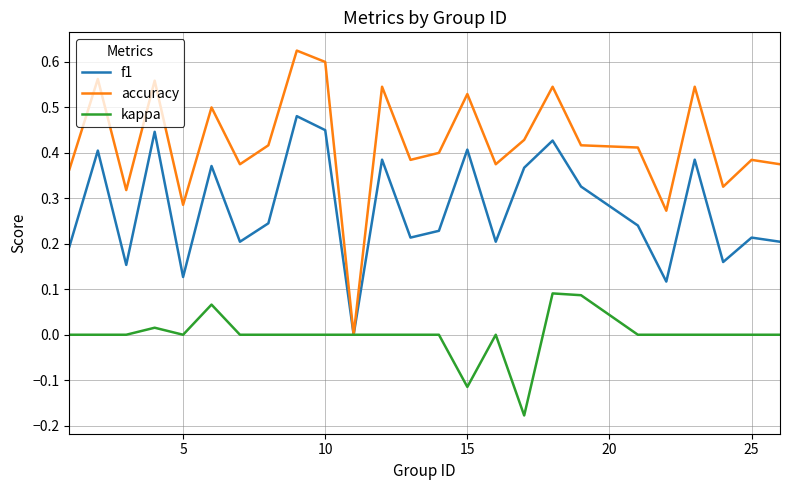

Which series has the largest total across all categories?

accuracy